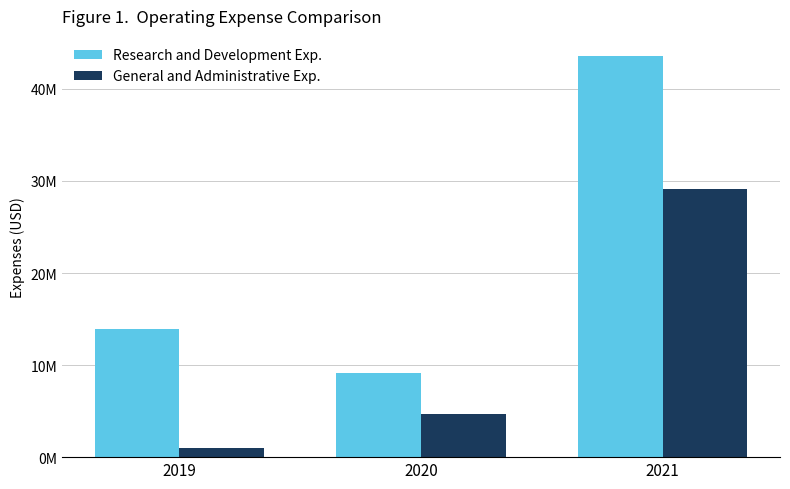

What is the total value across all series at 2021?

72743000